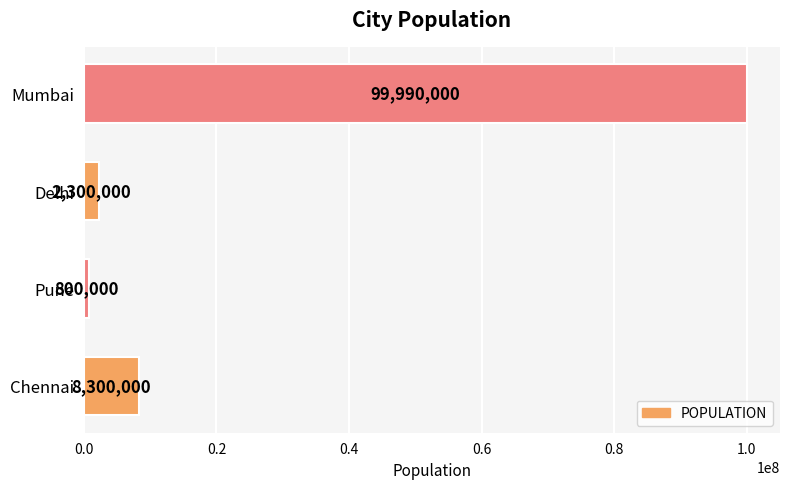

At which category does the chart reach its peak across all series?

Mumbai